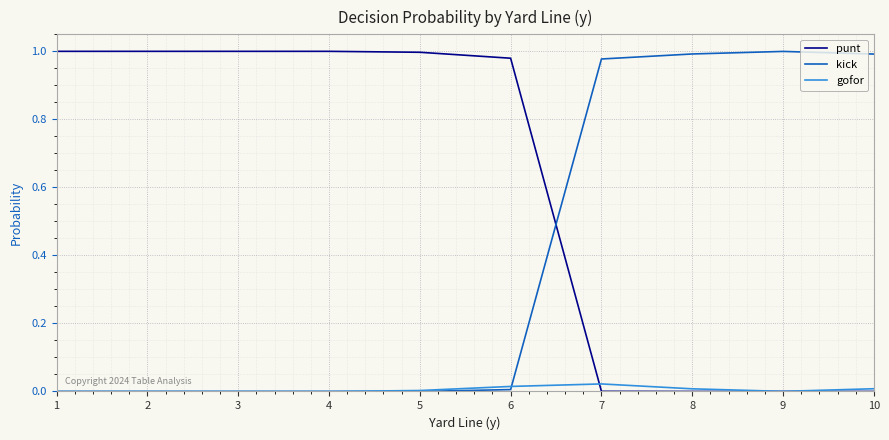

Is it true that punt equals 0.6 at 10?

False